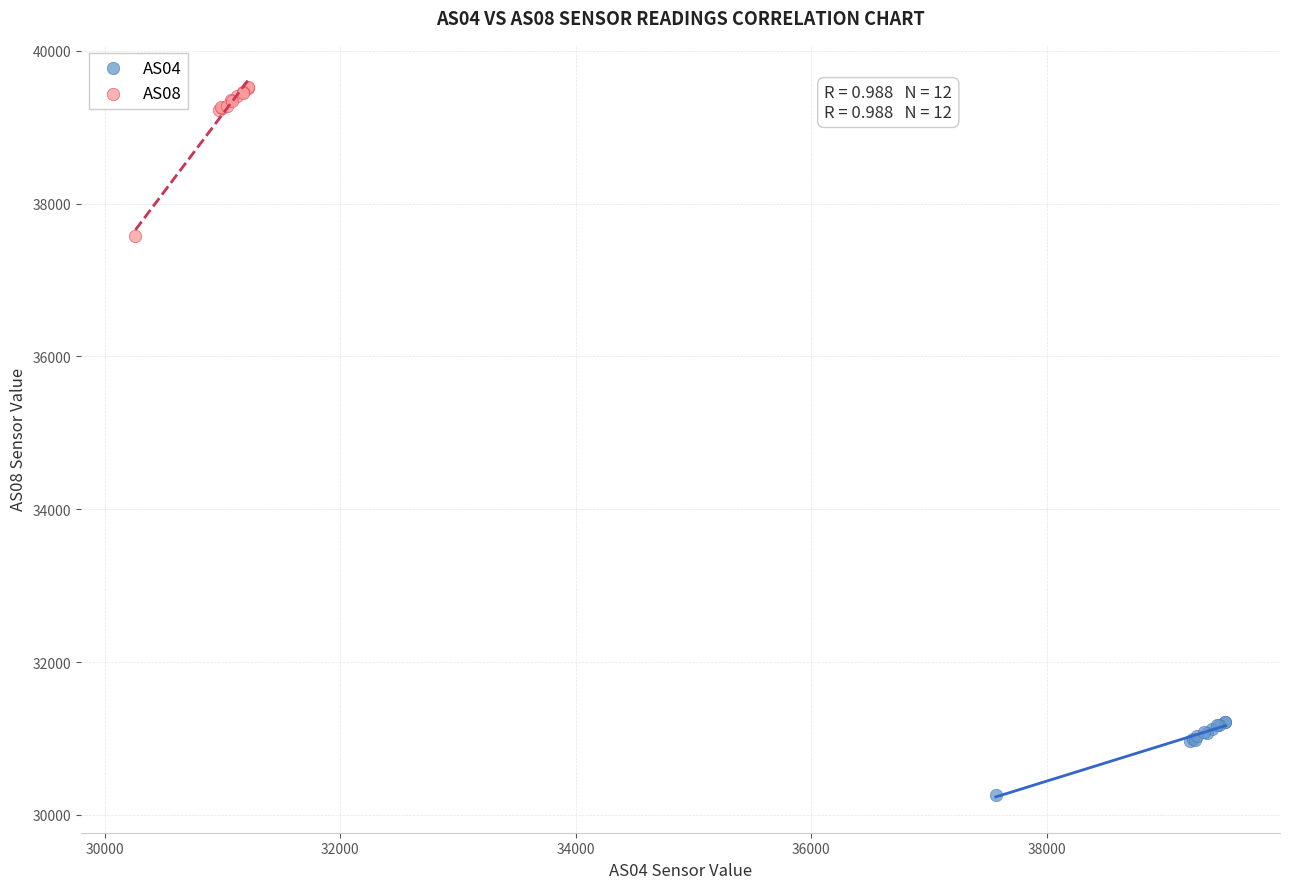

Which series has the widest spread of Y values?

AS08